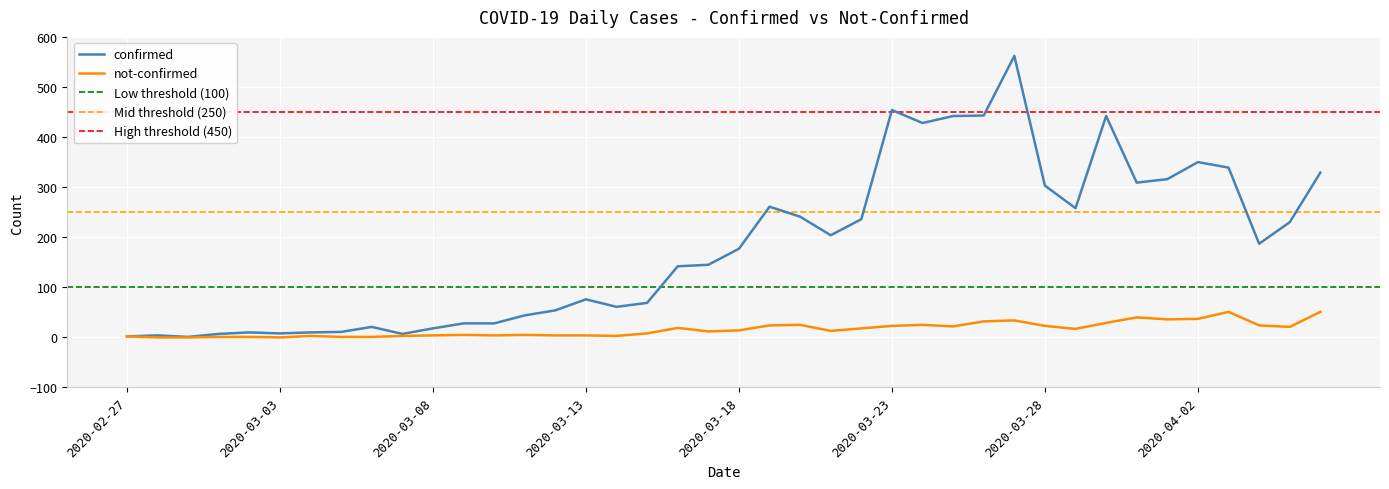

Where is confirmed nearest to the value 281?

2020-03-19